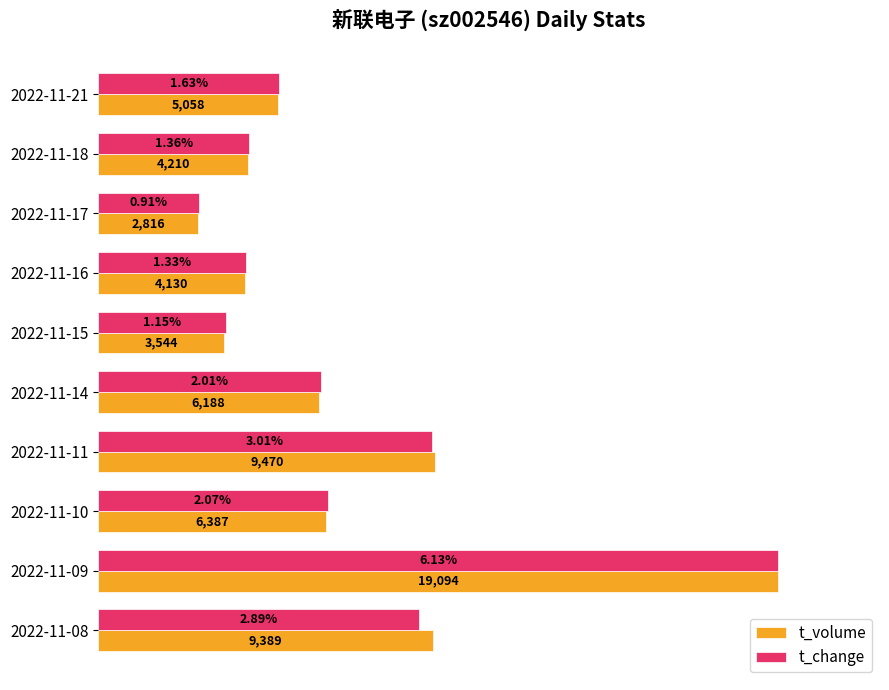

What are all the series names shown in the legend?

t_volume, t_change